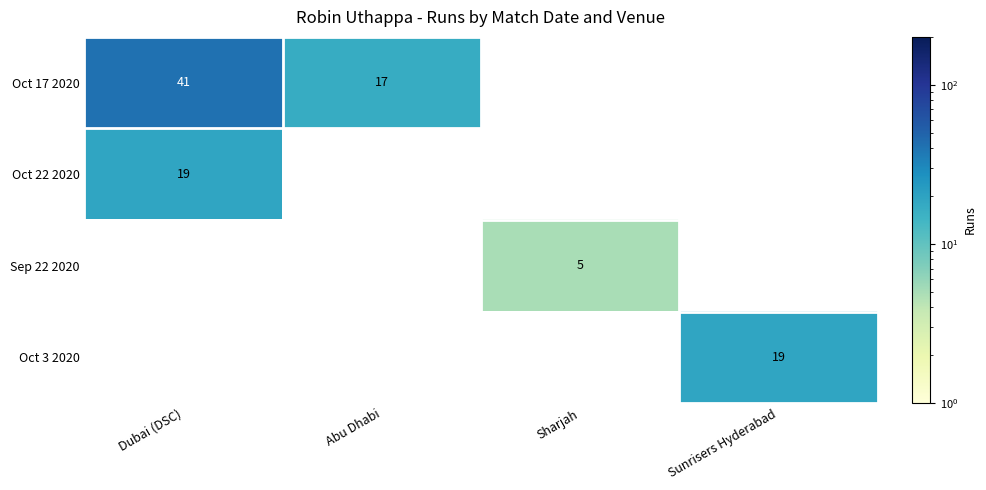

The Oct 3 2020 series shows 19 at Sunrisers Hyderabad. True or false?

True